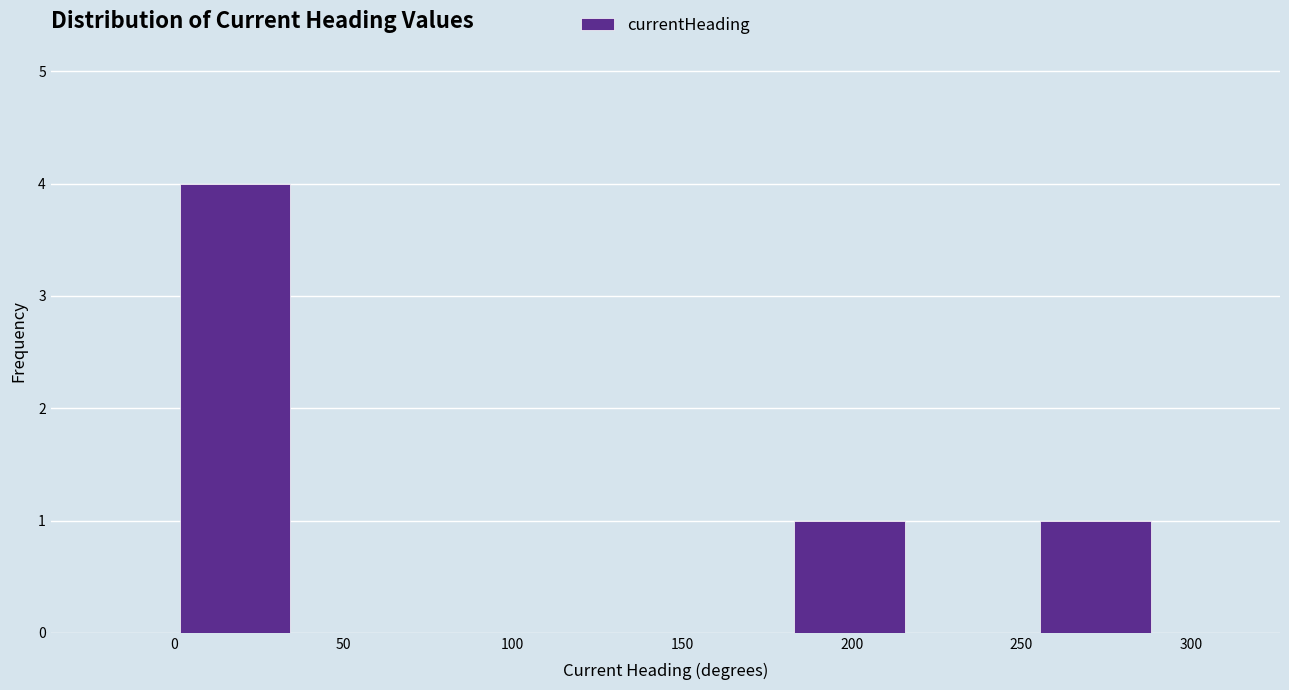

Which range on the x-axis has the tallest bar?

0 to 35